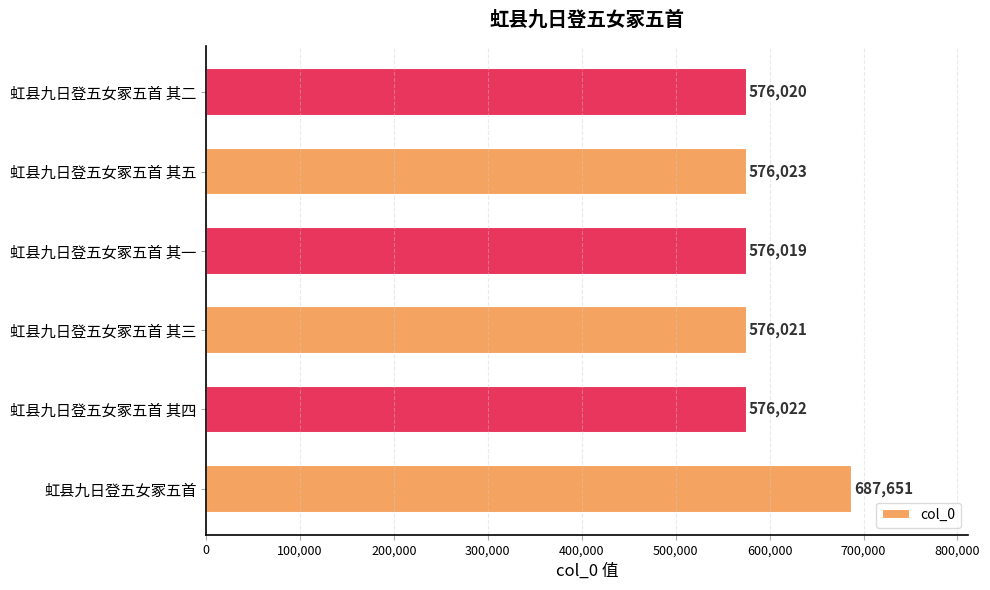

Does the chart contain any negative values?

No